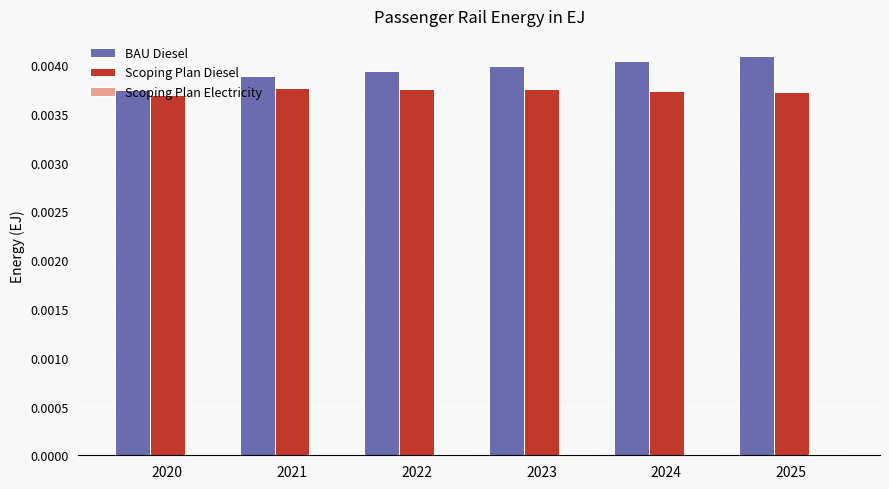

Does the chart contain stacked bars?

No